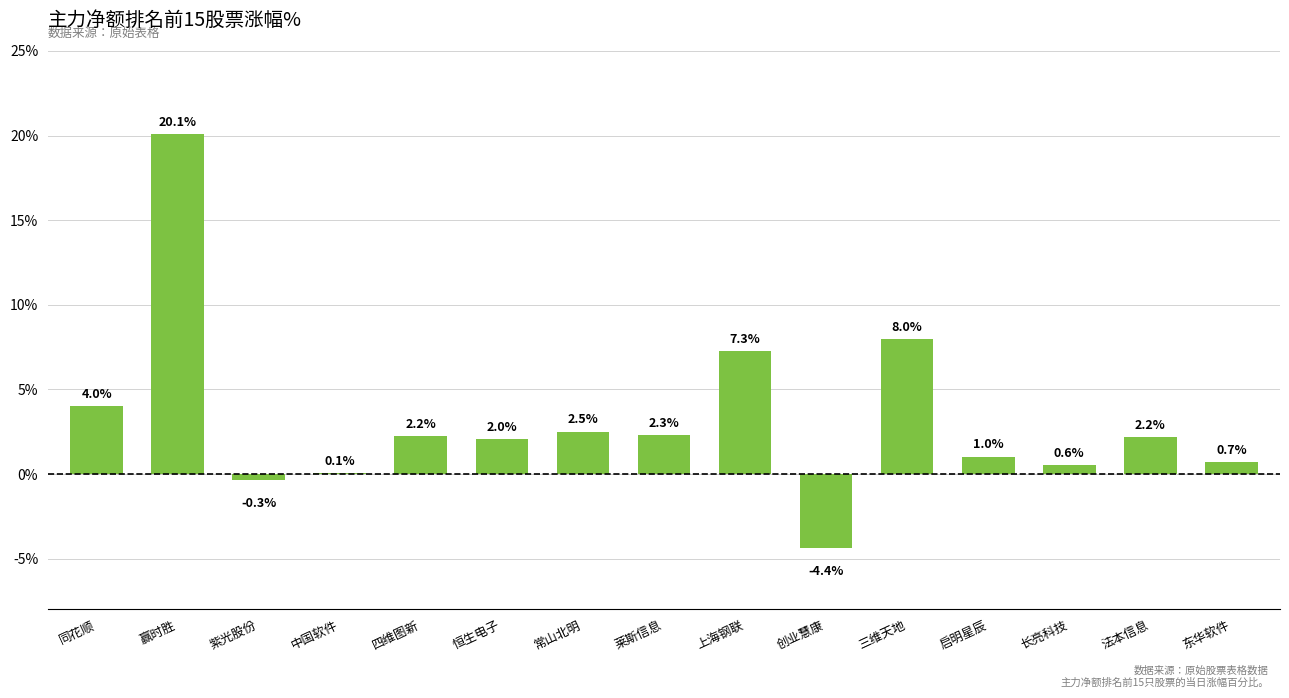

The chart shows a value of 7.3 at 上海钢联. True or false?

True